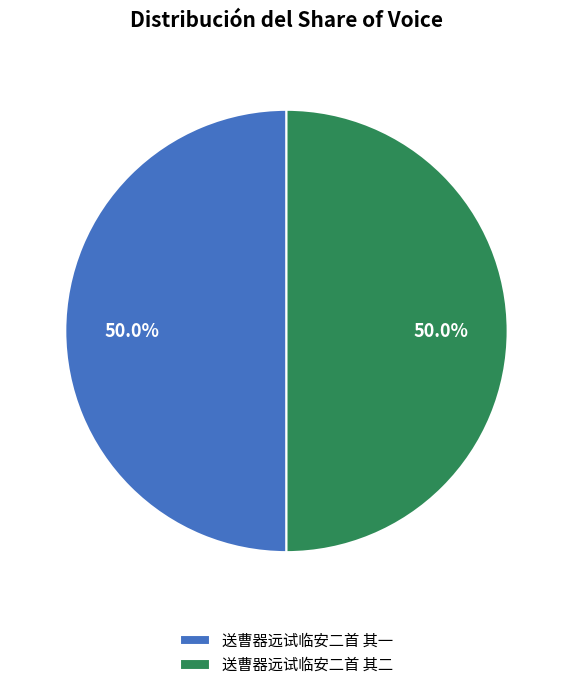

To the nearest percent, what is the average slice percentage?

50%